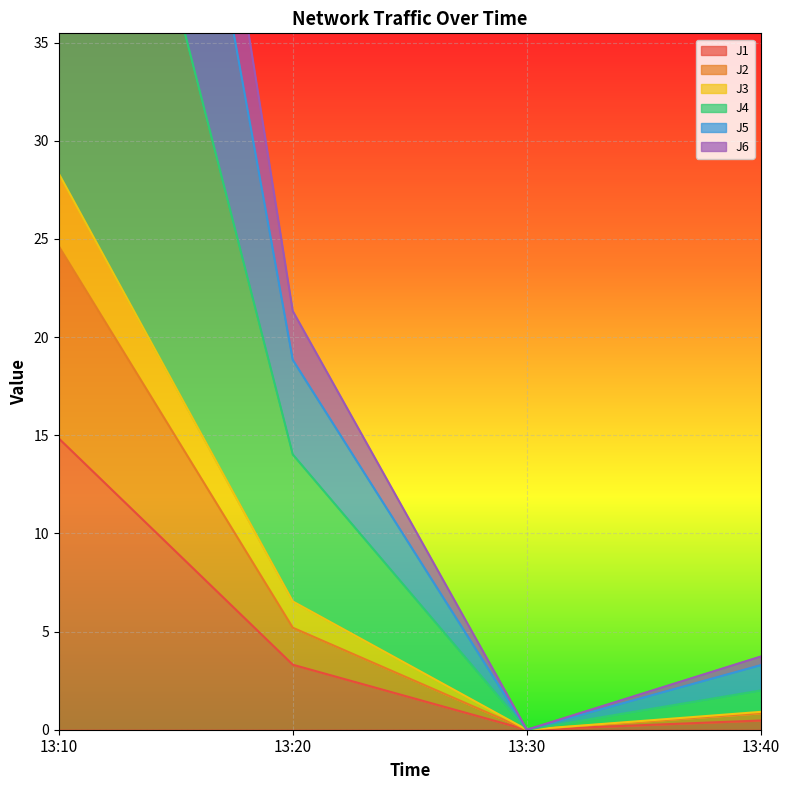

True or false: J4 and J6 intersect in this chart.

False